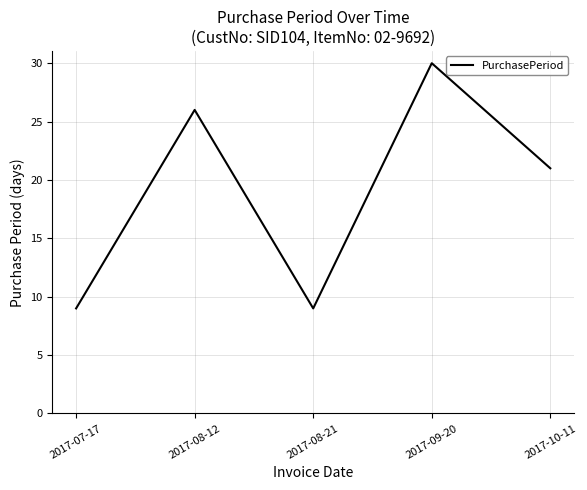

What position from the right is 2017-09-20?

2